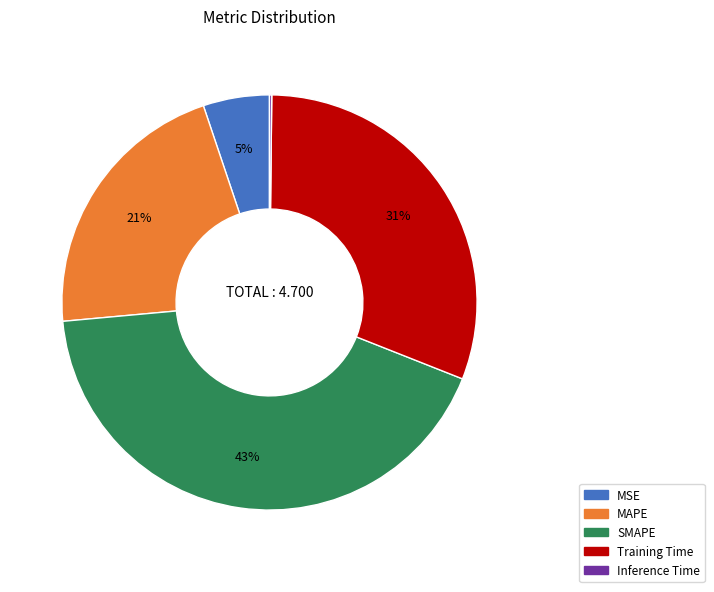

Do MAPE and MSE together represent more than half of the pie?

No